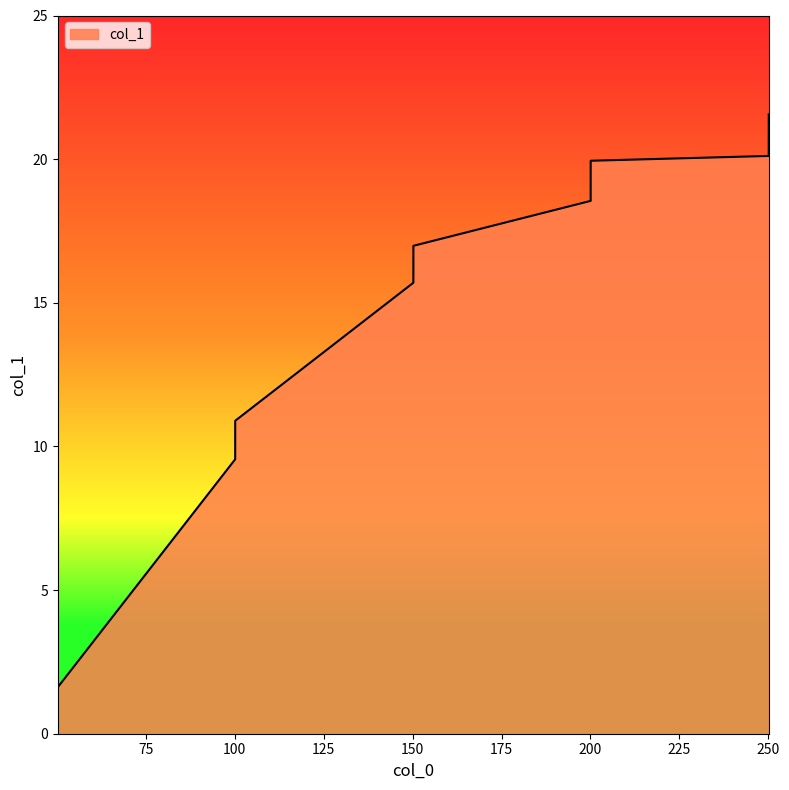

What is the minimum value shown in the chart?

0.9